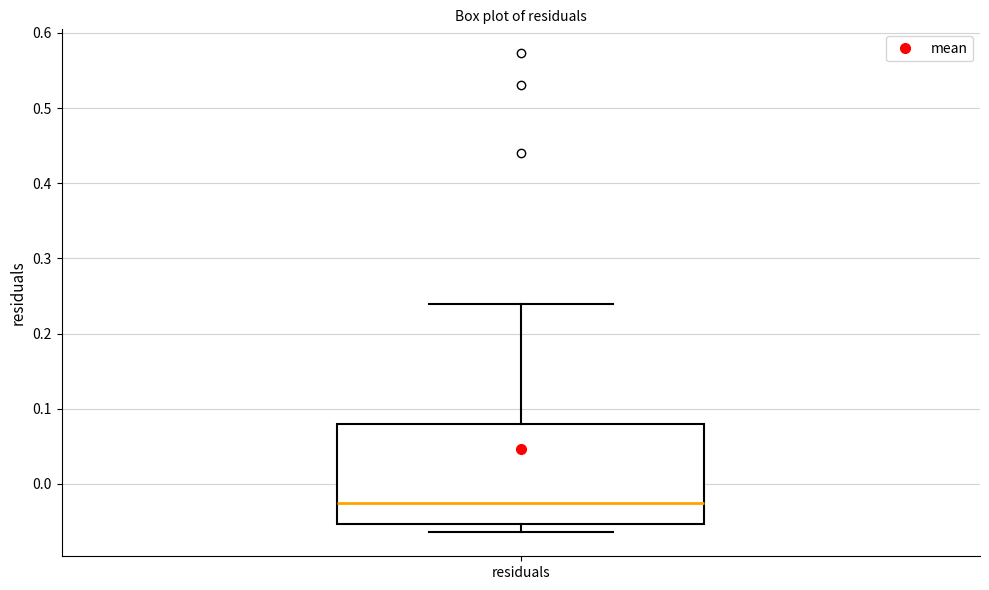

Read this box plot against the y-axis: the position of the median line, the range covered by the box, and the ends of both whiskers. The values are not printed on the chart, so give them approximately, as read against the axis.

median -0.03, box -0.05 to 0.08, whiskers -0.06 to 0.24